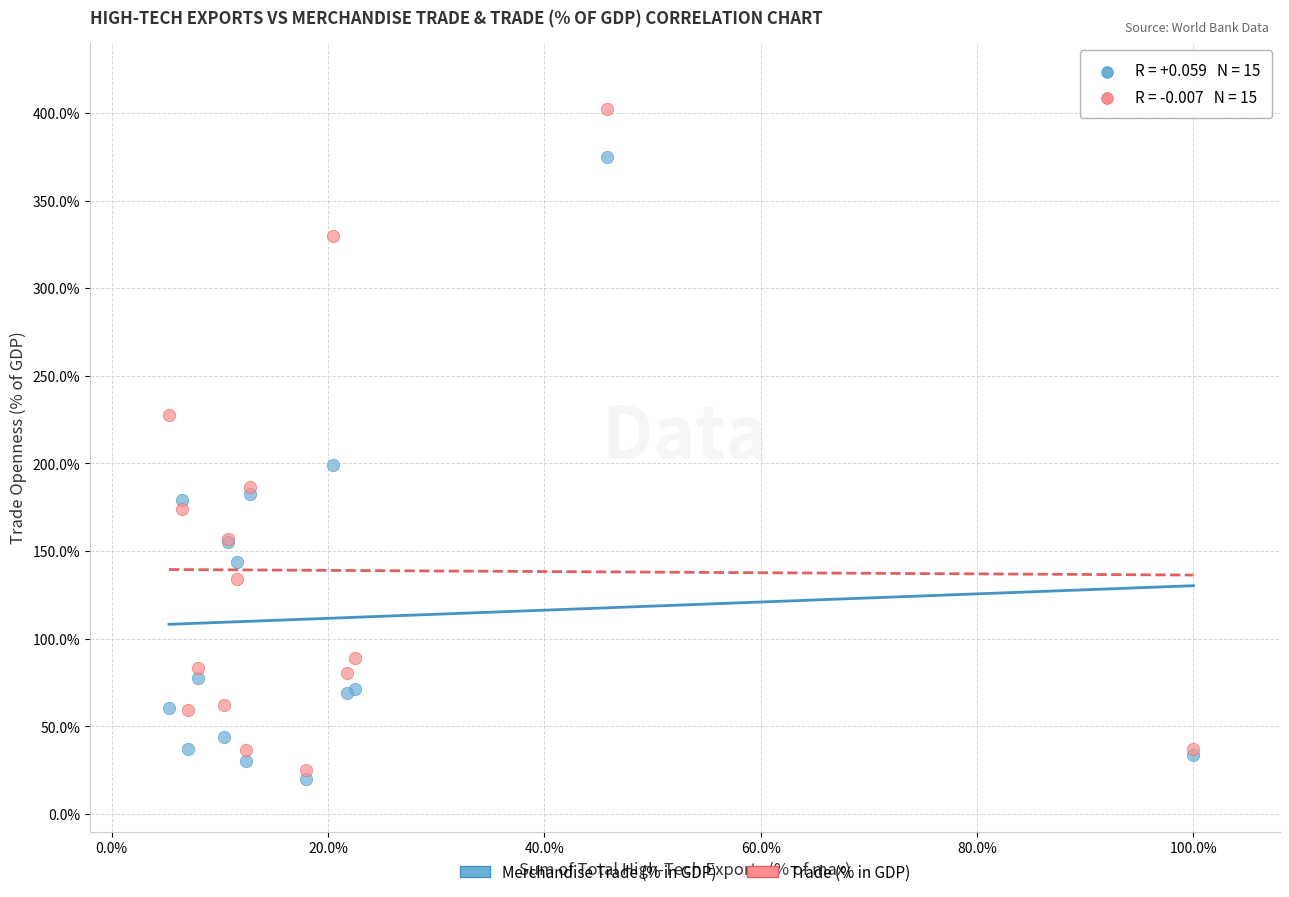

Which series contains the highest Y value?

Trade (% in GDP)